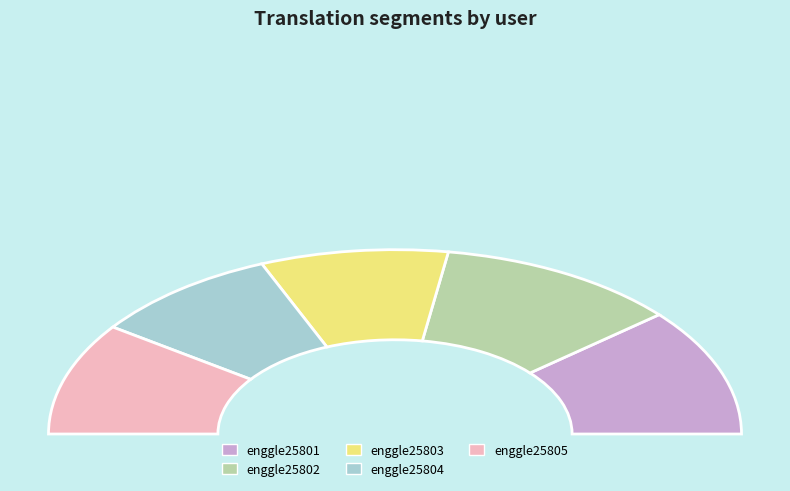

What percentage is the enggle25805 slice, to the nearest percent?

20%